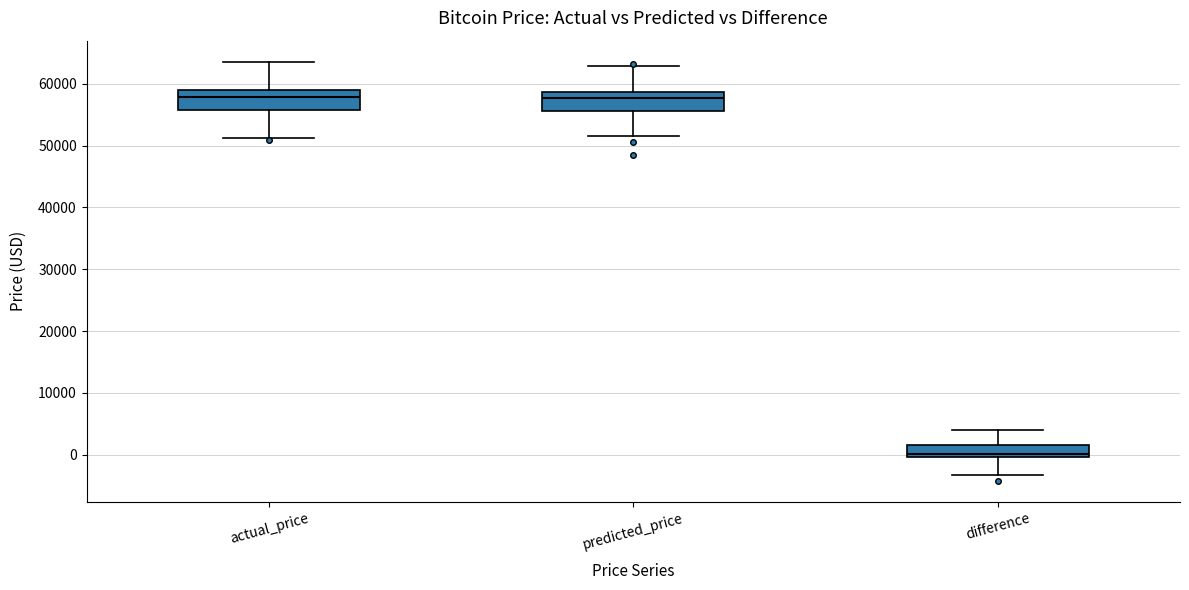

Where does the upper whisker of the box for difference end on the y-axis? The values are not printed on the chart, so give them approximately, as read against the axis.

4000